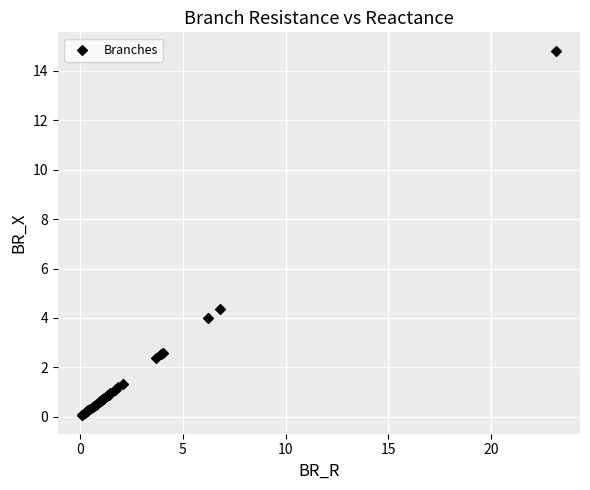

What Y value in the scatter plot is closest to 7?

4.4